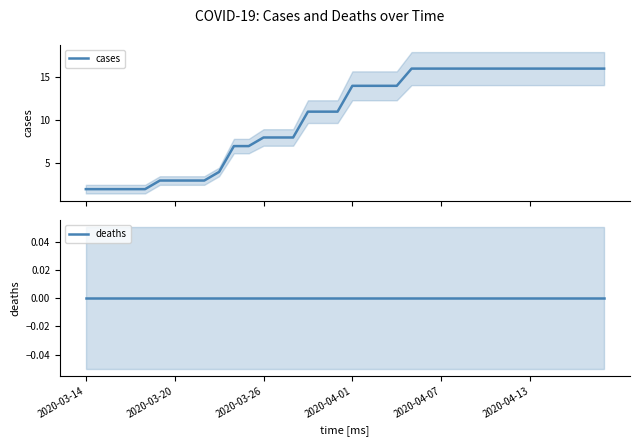

What is the label of the 1st point from the left?

2020-03-14